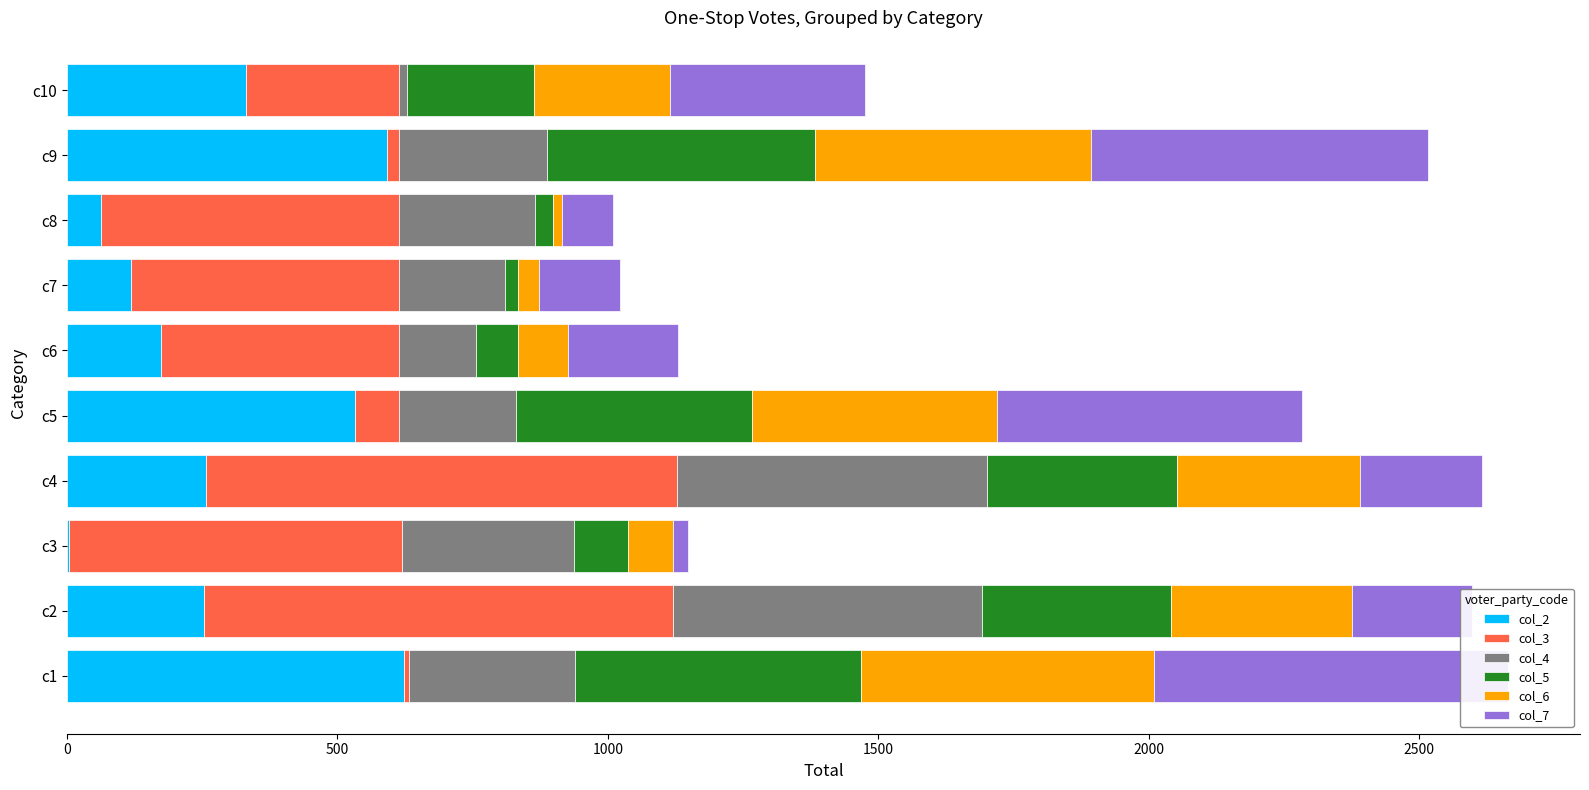

What value does the col_6 series have at c5?

453